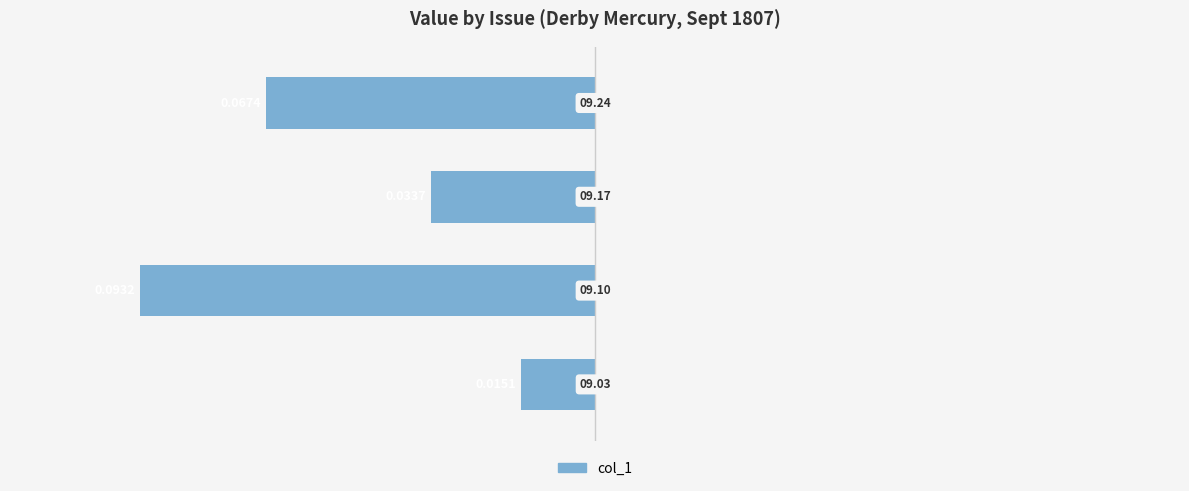

Are the bars horizontal?

Yes